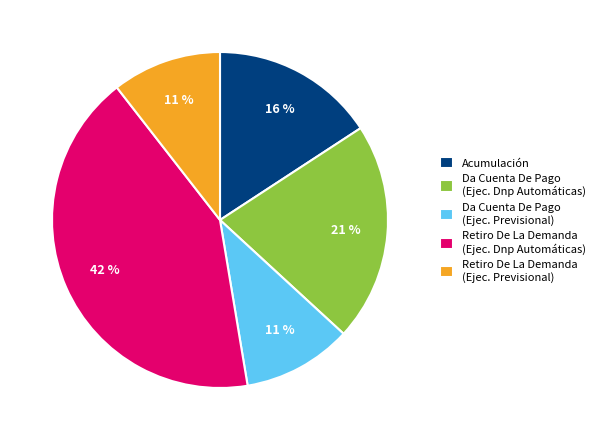

To the nearest percent, what portion does Acumulación represent?

16%